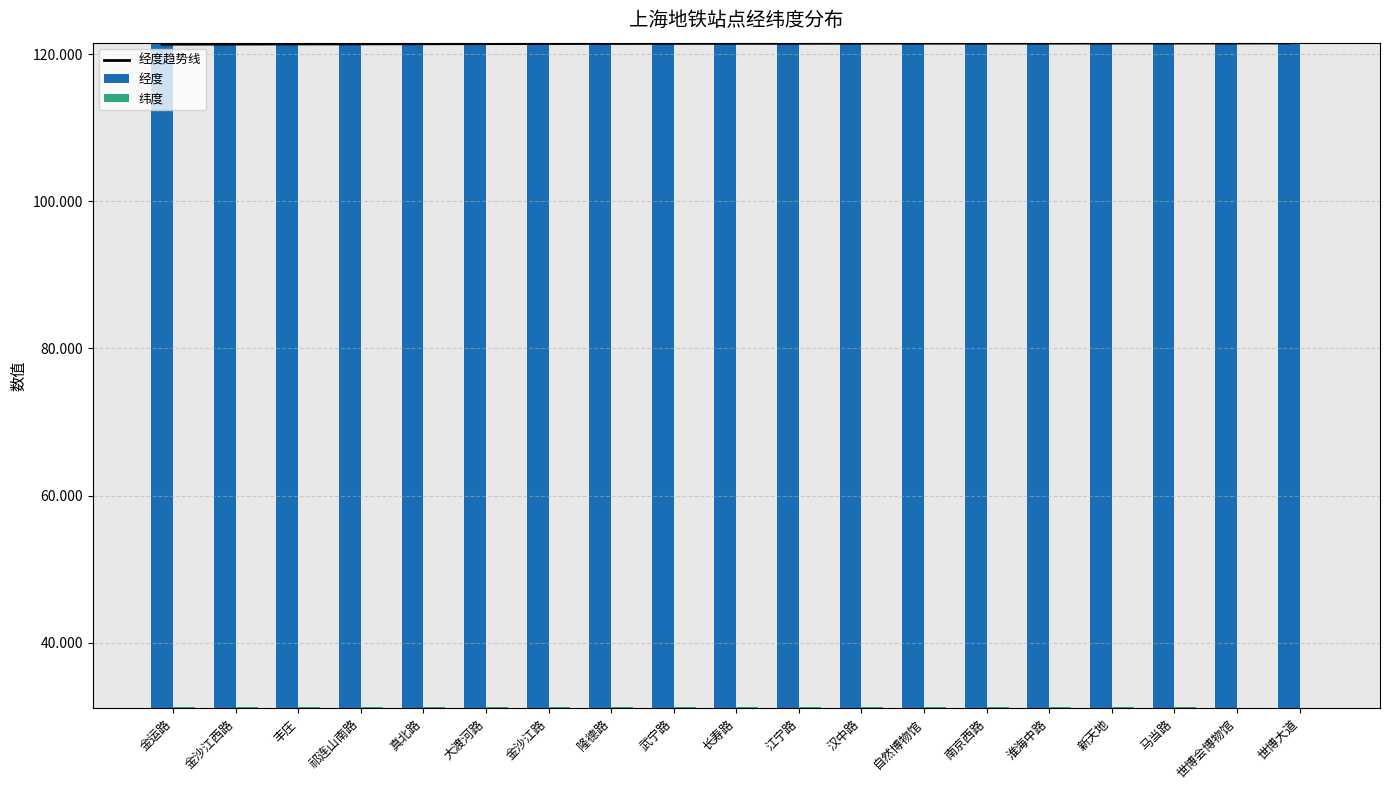

List the series in order of their peak value, lowest first.

纬度, 经度趋势线, 经度